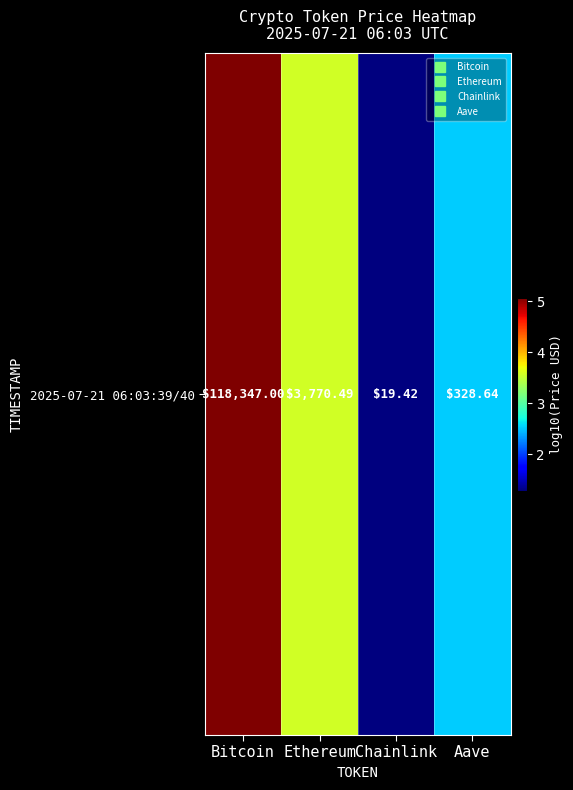

At which label does the data first exceed 3?

Bitcoin